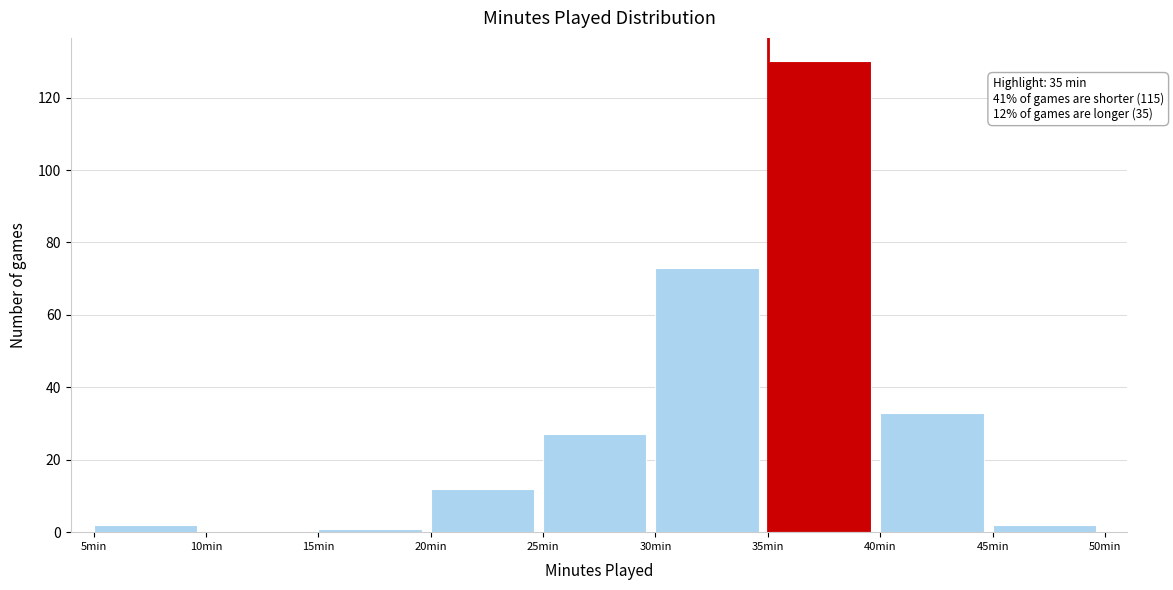

Which range on the x-axis has the tallest bar?

35 to 40